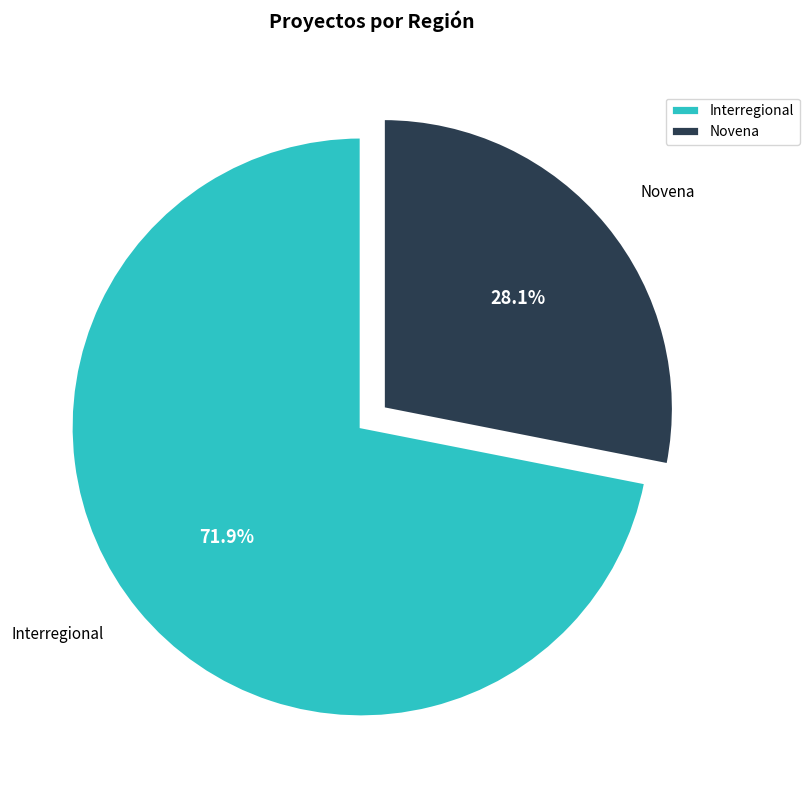

Which slice is the smallest?

Novena